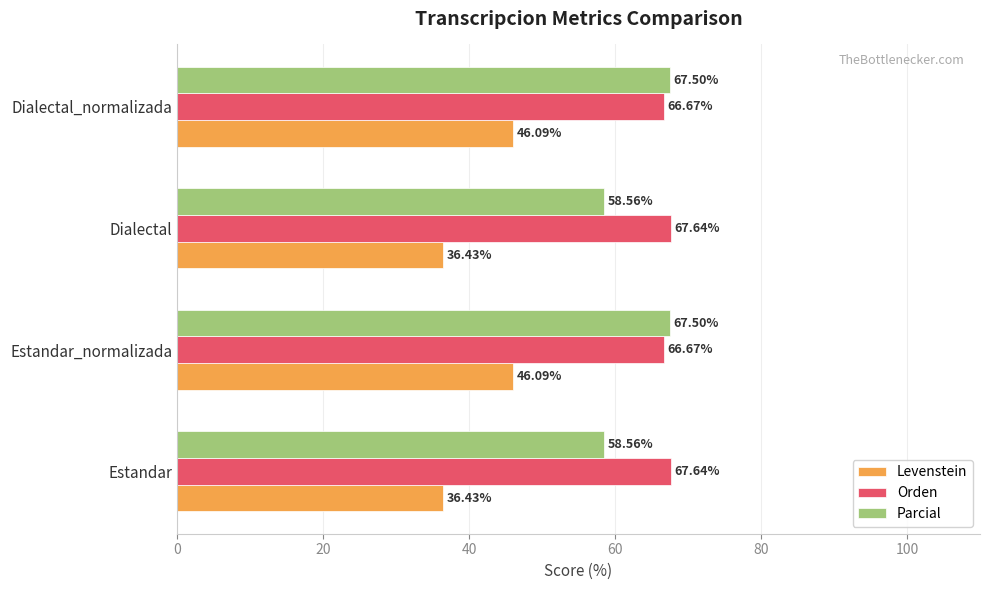

Is the value of Levenstein at Dialectal_normalizada greater than the value of Orden at Dialectal_normalizada?

No